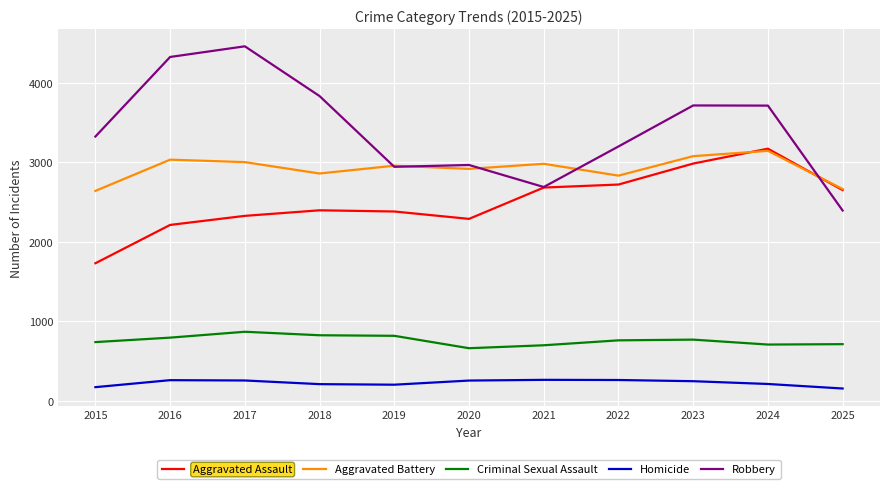

At how many categories does at least one series exceed 1550?

11